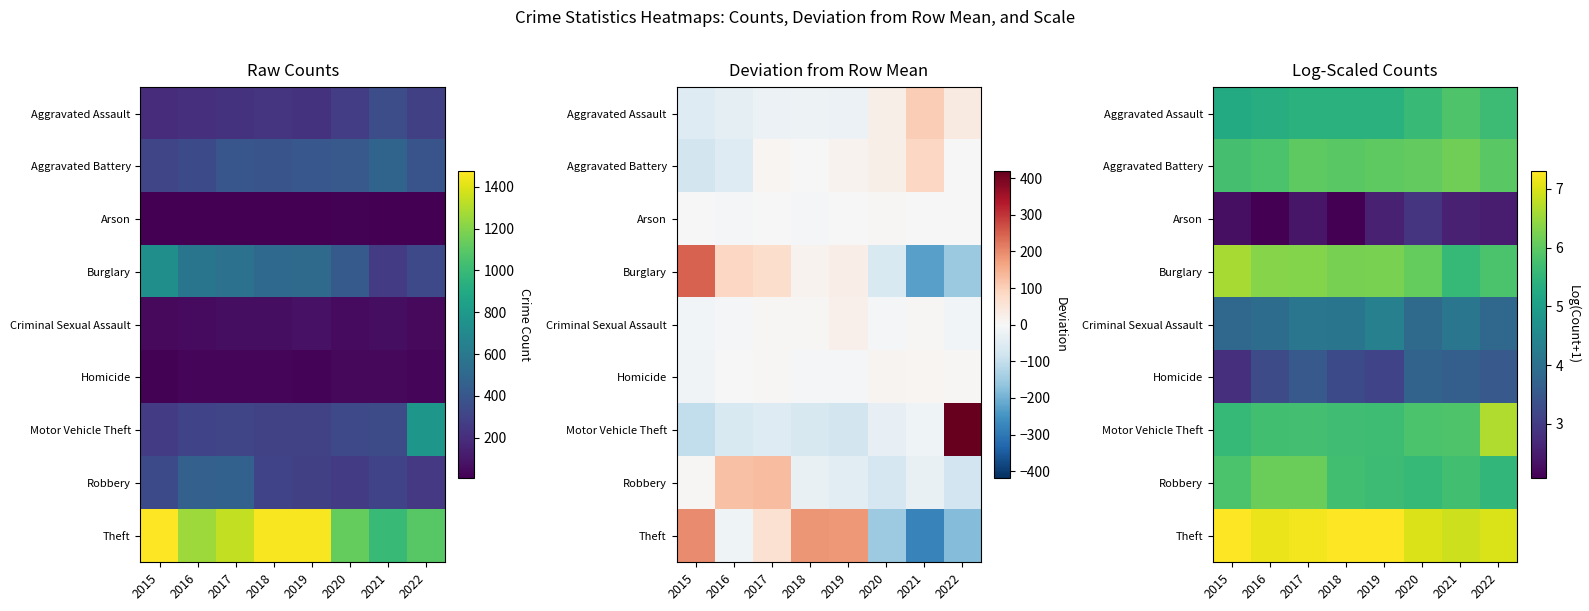

Which category has the highest value across all series?

2015